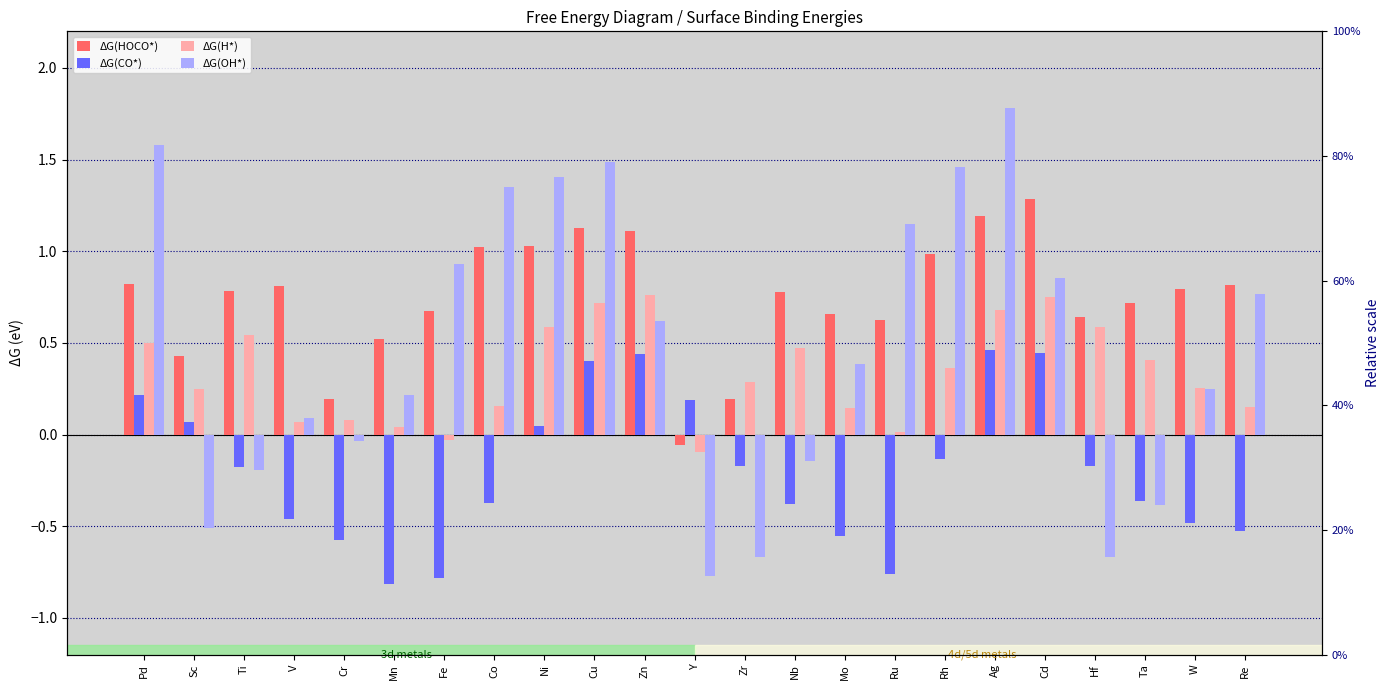

How many negative values does the ΔG(HOCO*) series have?

1